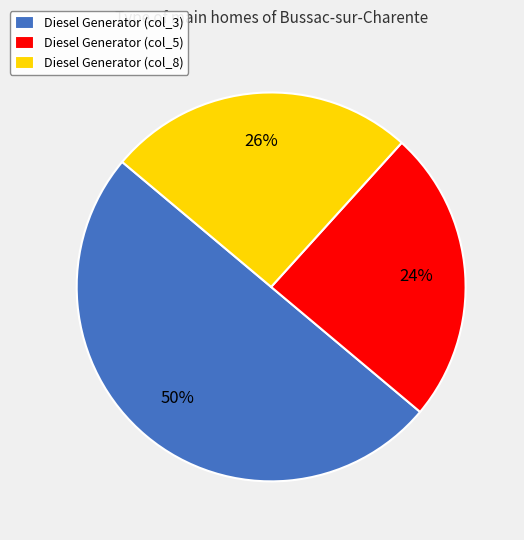

Which has a higher value, Diesel Generator (col_5) or Diesel Generator (col_3)?

Diesel Generator (col_3)